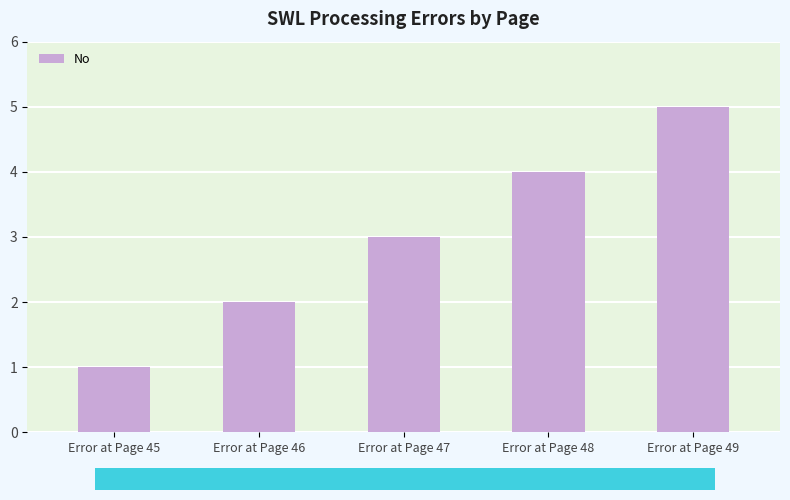

List the labels in order of value, smallest first.

Error at Page 45, Error at Page 46, Error at Page 47, Error at Page 48, Error at Page 49